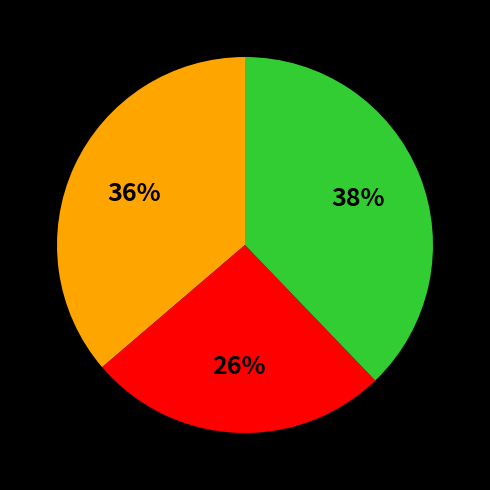

Is there a majority slice in this chart?

No